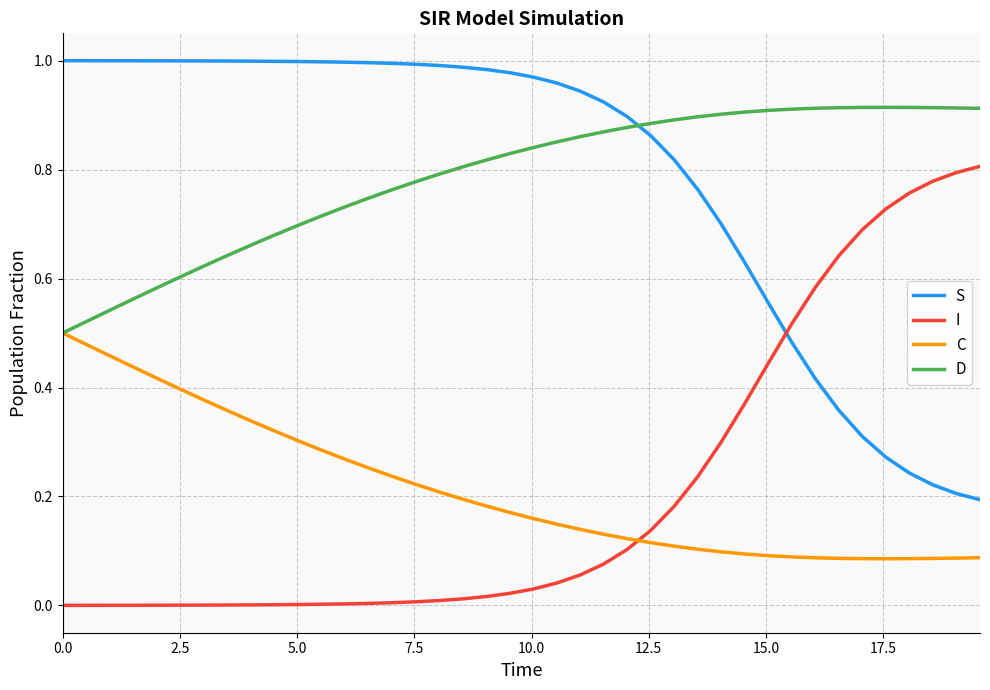

How many intersections are there between I and C?

1